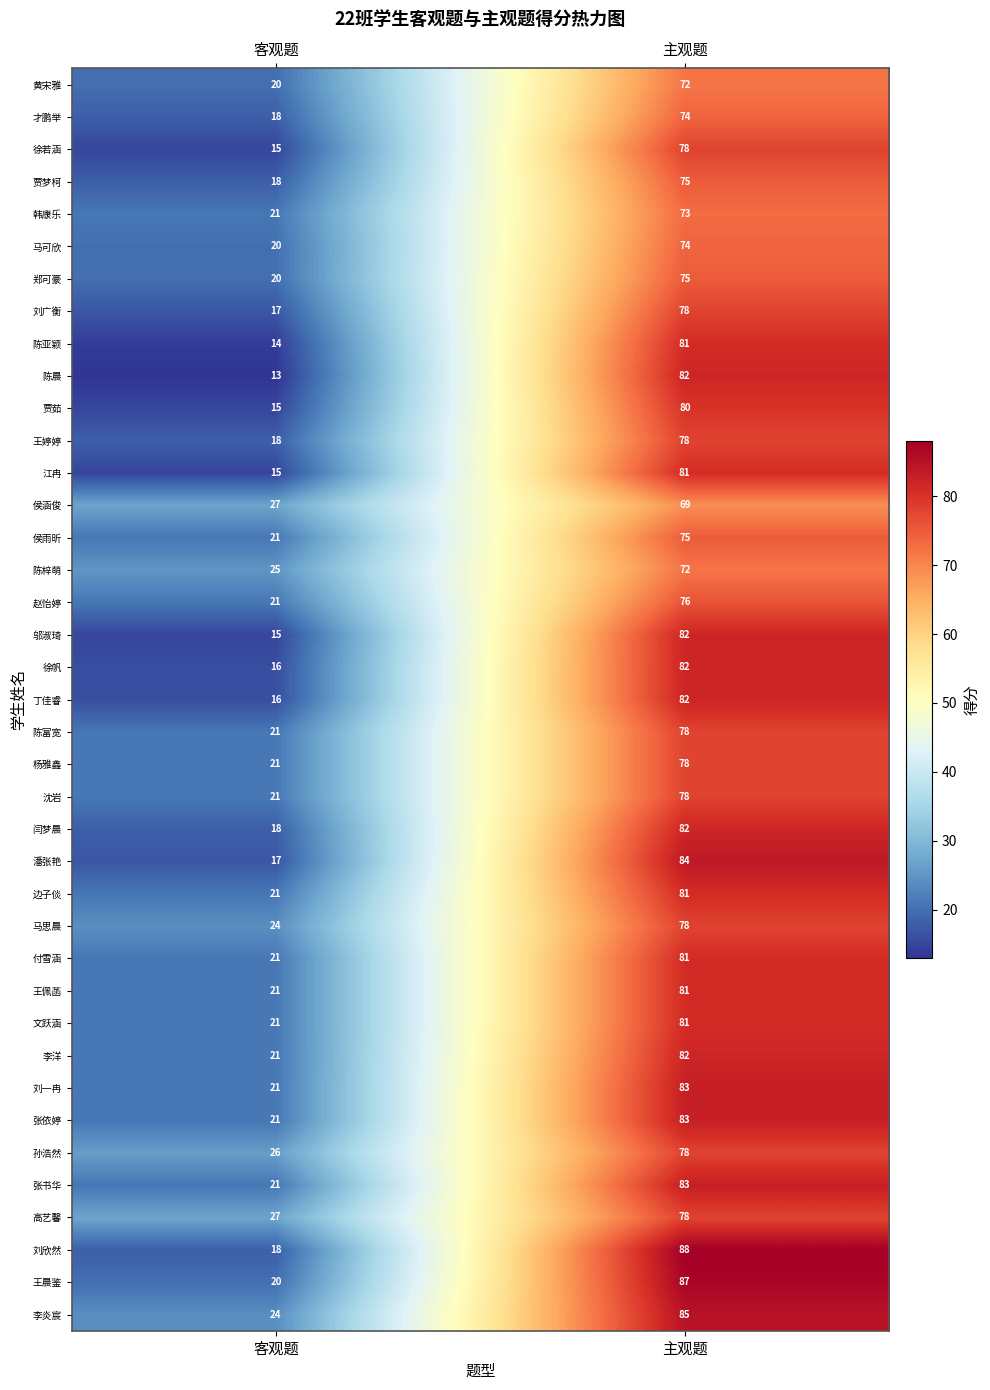

True or false: 王婷婷 has a value of 18 at 客观题.

True